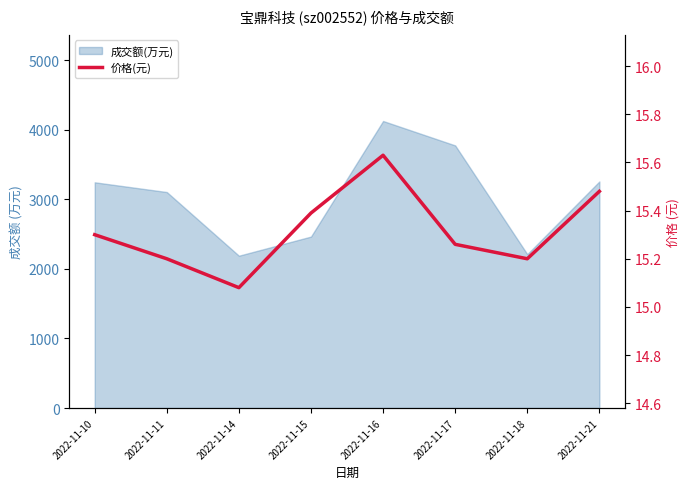

How many values are between 15 and 16?

8